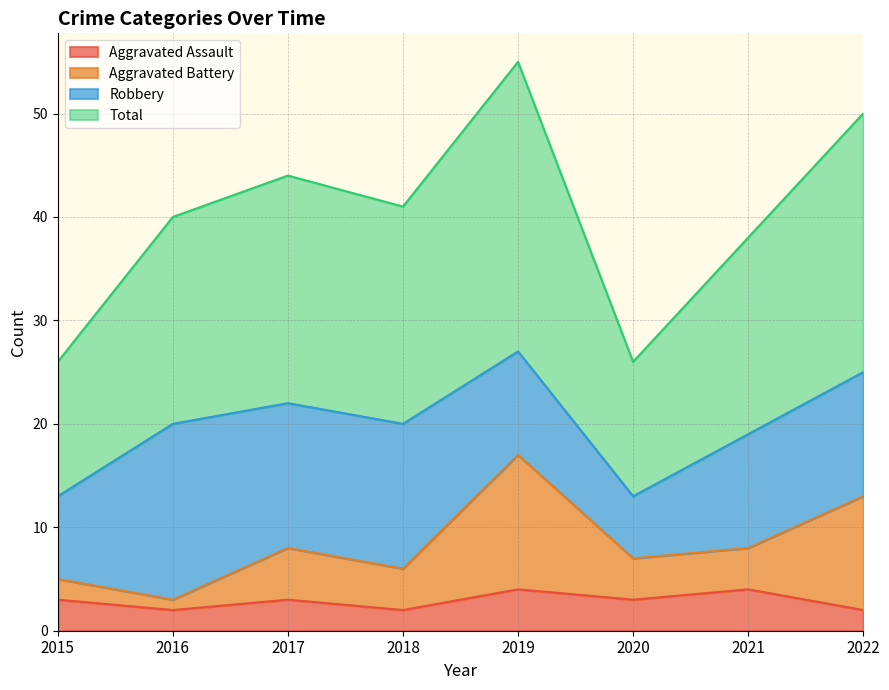

In Aggravated Battery, how many points are lower than both neighbors (excluding endpoints)?

3